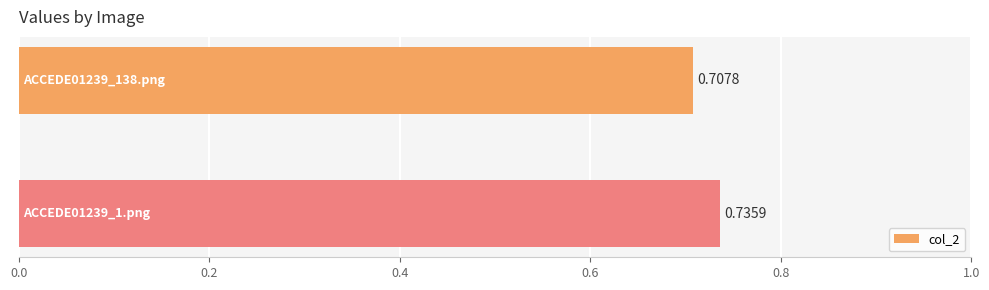

What is the sum of all values?

1.4